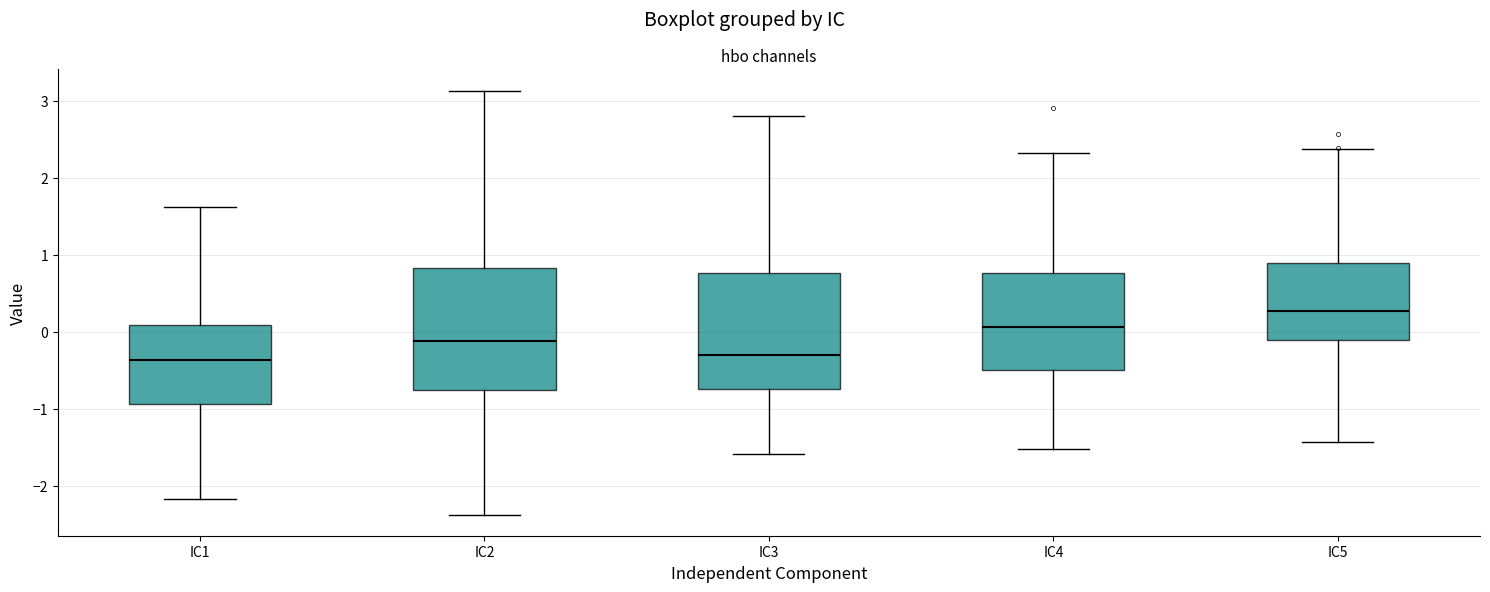

Reading left to right, transcribe this box plot: for each box, give where its median line is, the range the box spans, and where its two whiskers end, as read against the y-axis. The values are not printed on the chart, so give them approximately, as read against the axis.

IC1: median -0.4, box -0.9 to 0.1, whiskers -2.2 to 1.6
IC2: median -0.1, box -0.7 to 0.8, whiskers -2.4 to 3.1
IC3: median -0.3, box -0.7 to 0.8, whiskers -1.6 to 2.8
IC4: median 0.1, box -0.5 to 0.8, whiskers -1.5 to 2.3
IC5: median 0.3, box -0.1 to 0.9, whiskers -1.4 to 2.4